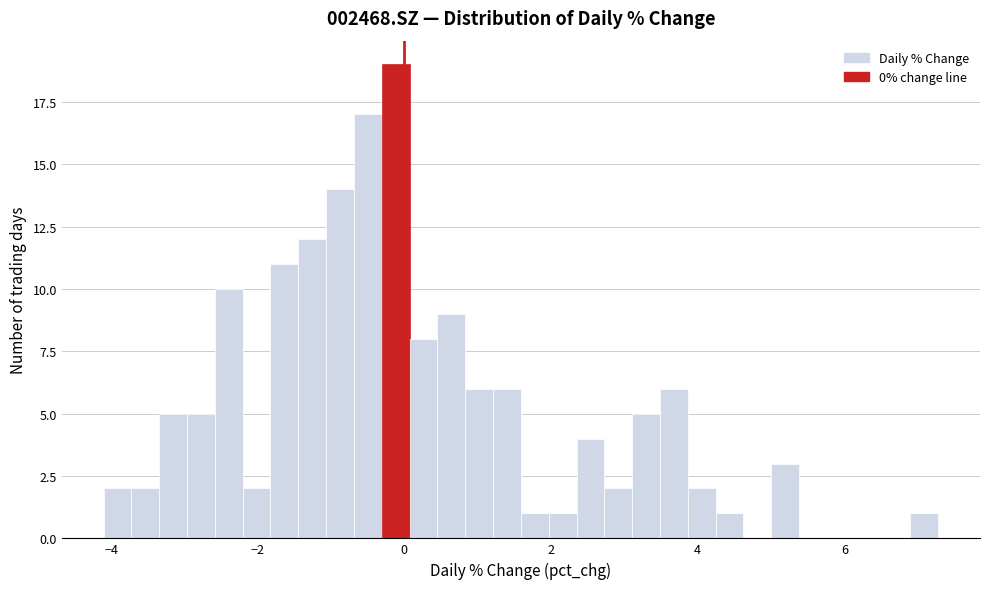

Around what value on the x-axis is the tallest bar? Give the approximate position of its centre, as read against the axis.

-0.2